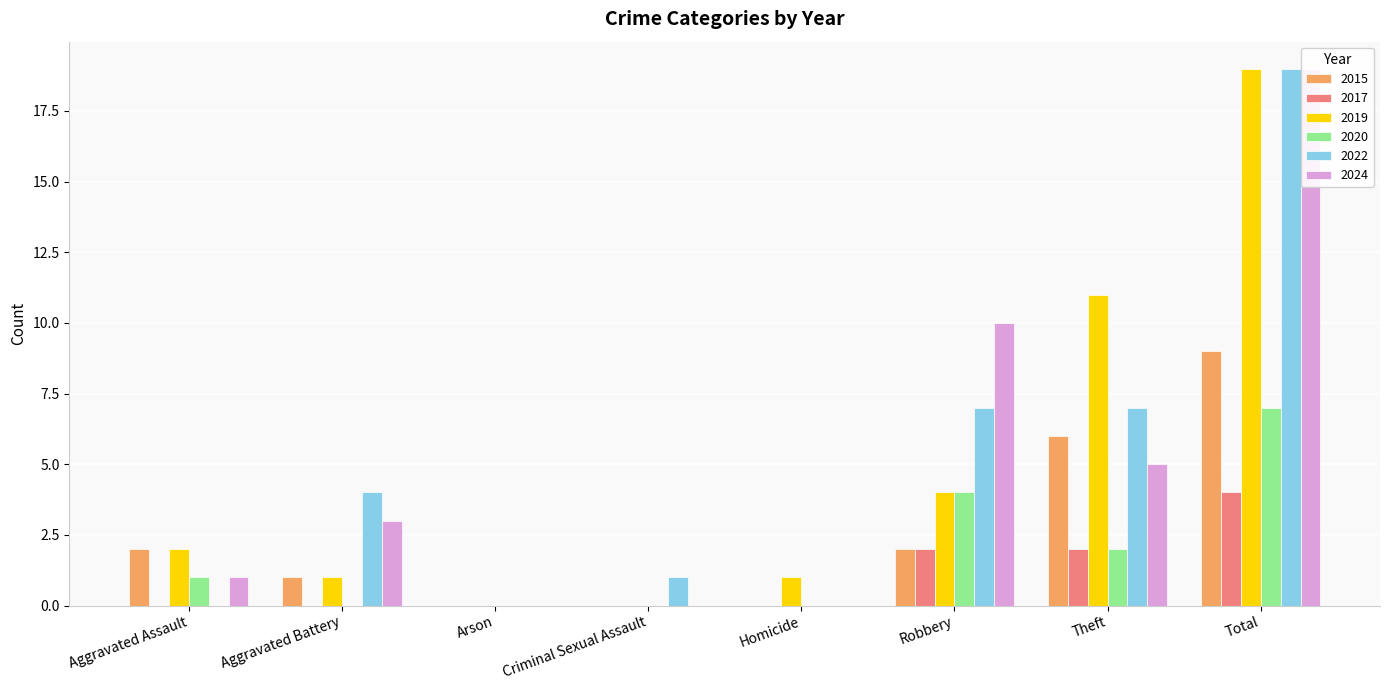

What is the total value across all series at Robbery?

29